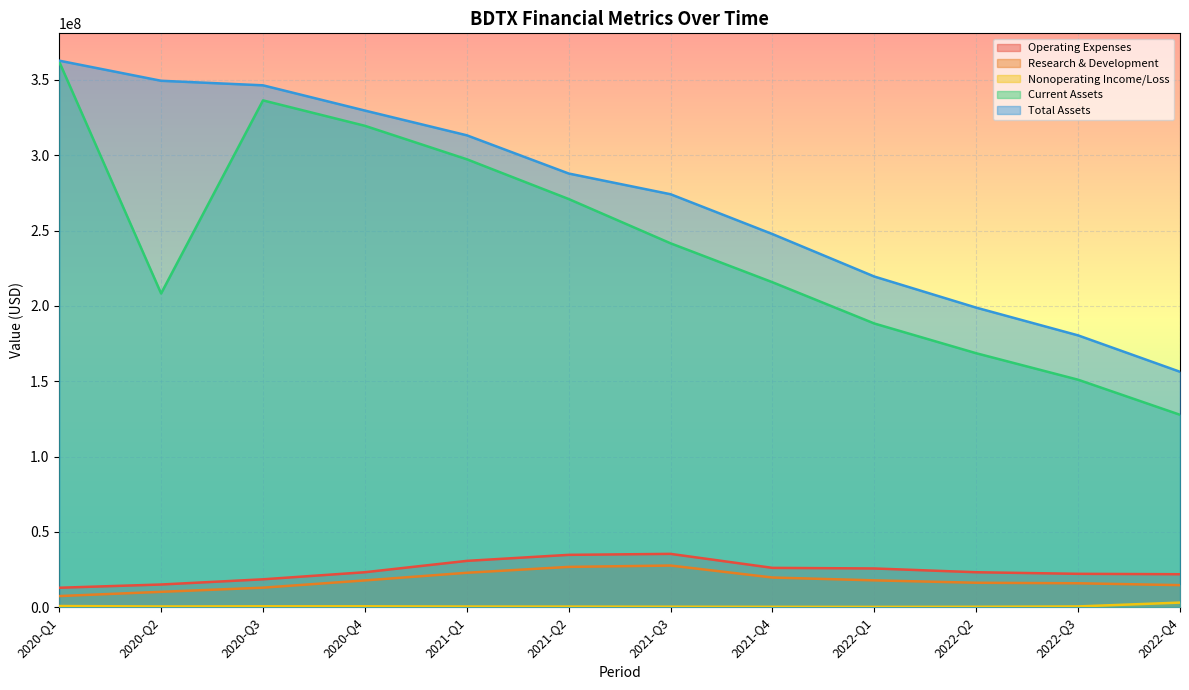

What is the total value across all series at 2022-Q4?

323446000